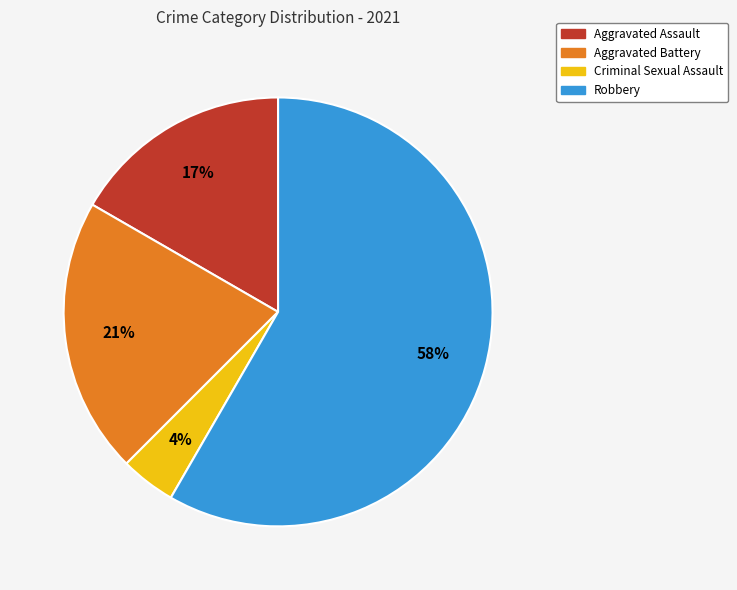

Is there a majority slice in this chart?

Yes